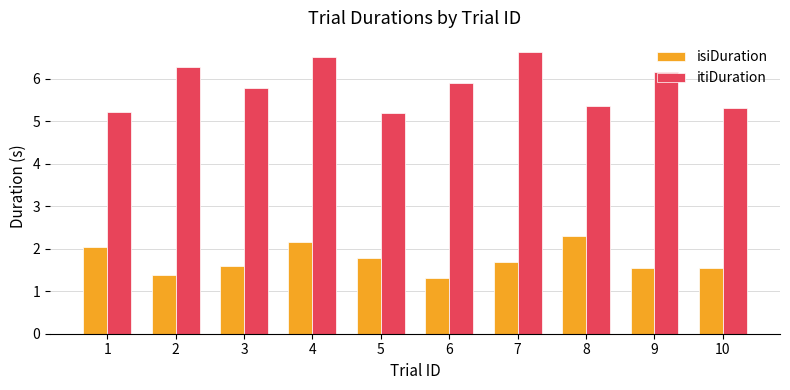

True or false: isiDuration has a value of 3.0 at 7.

False